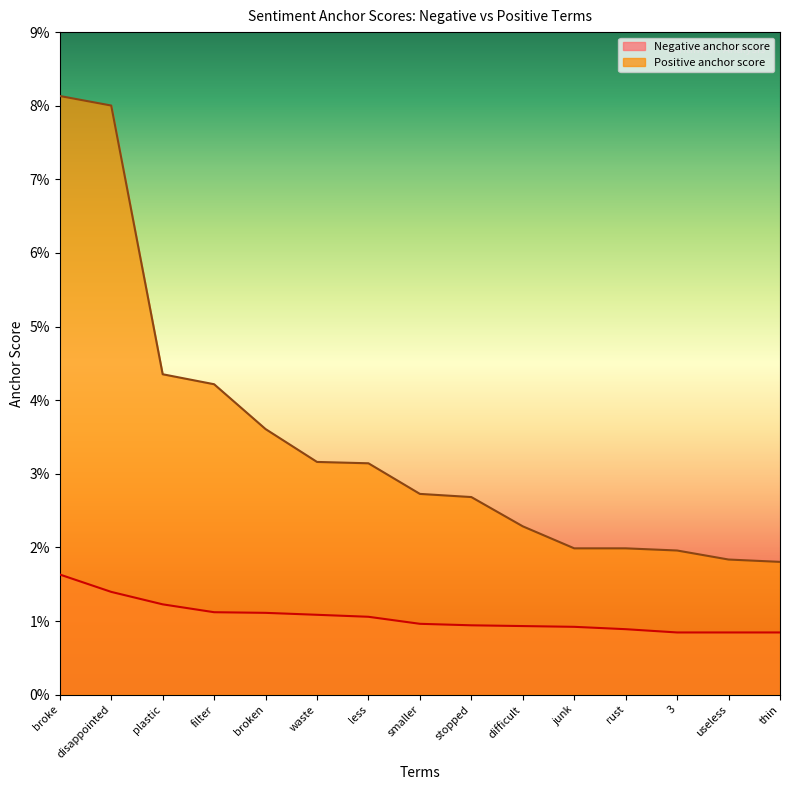

Reading left to right, transcribe all the data shown in this chart.

Negative anchor score: 0.0	0.0	0.0	0.0	0.0	0.0	0.0	0.0	0.0	0.0	0.0	0.0	0.0	0.0	0.0
Positive anchor score: 0.1	0.1	0.0	0.0	0.0	0.0	0.0	0.0	0.0	0.0	0.0	0.0	0.0	0.0	0.0